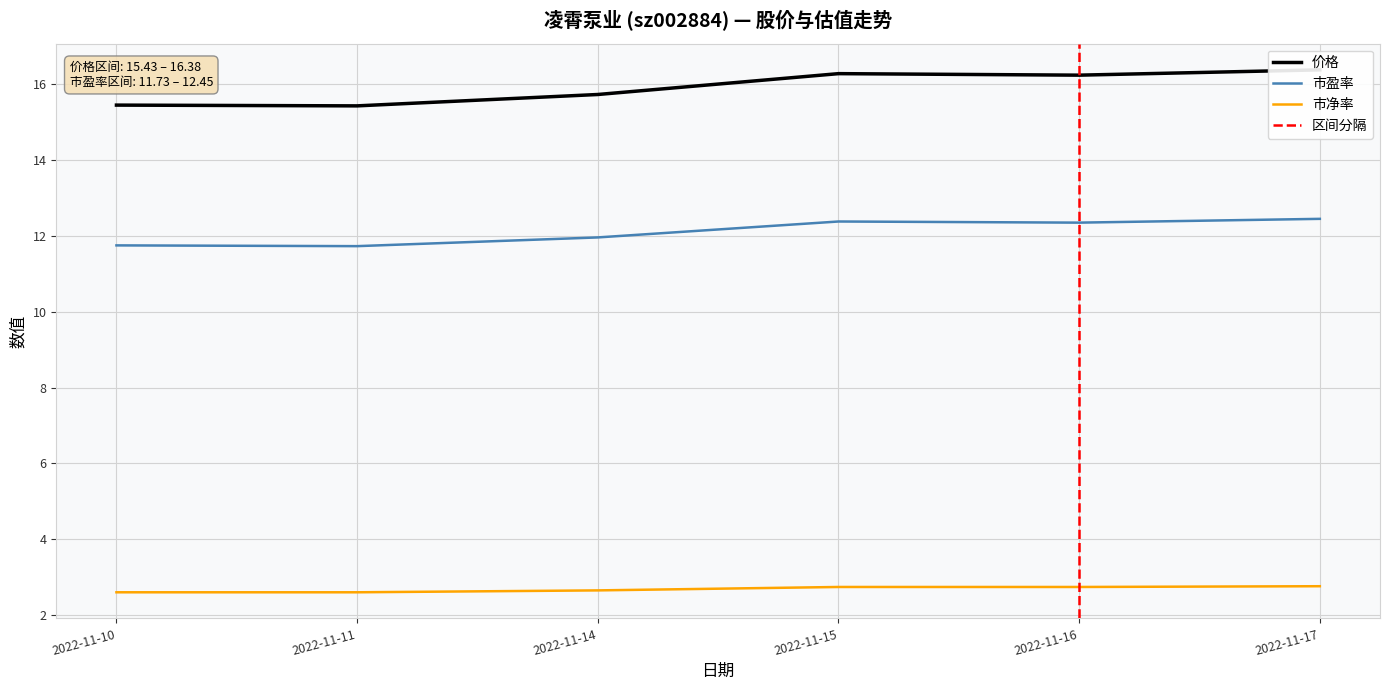

What are all the series names shown in the legend?

价格, 市盈率, 市净率